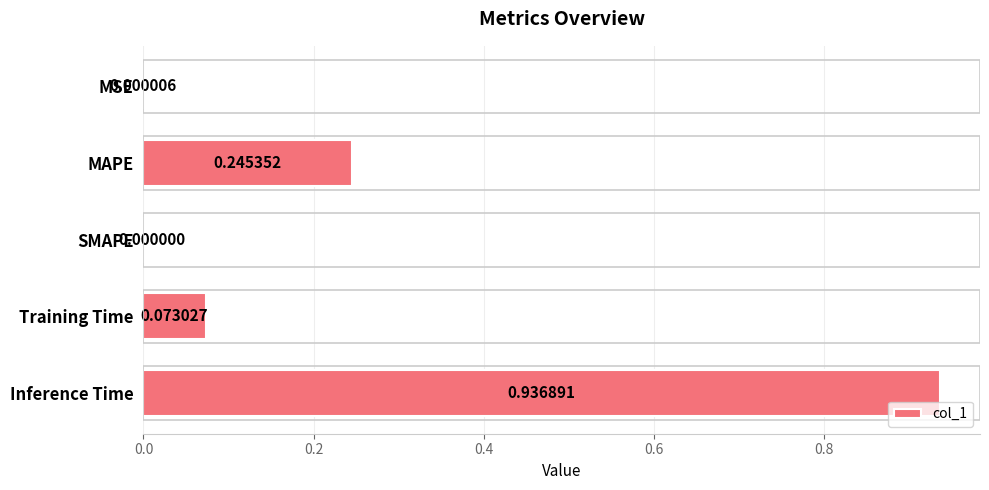

Between Training Time and SMAPE, which is larger?

Training Time